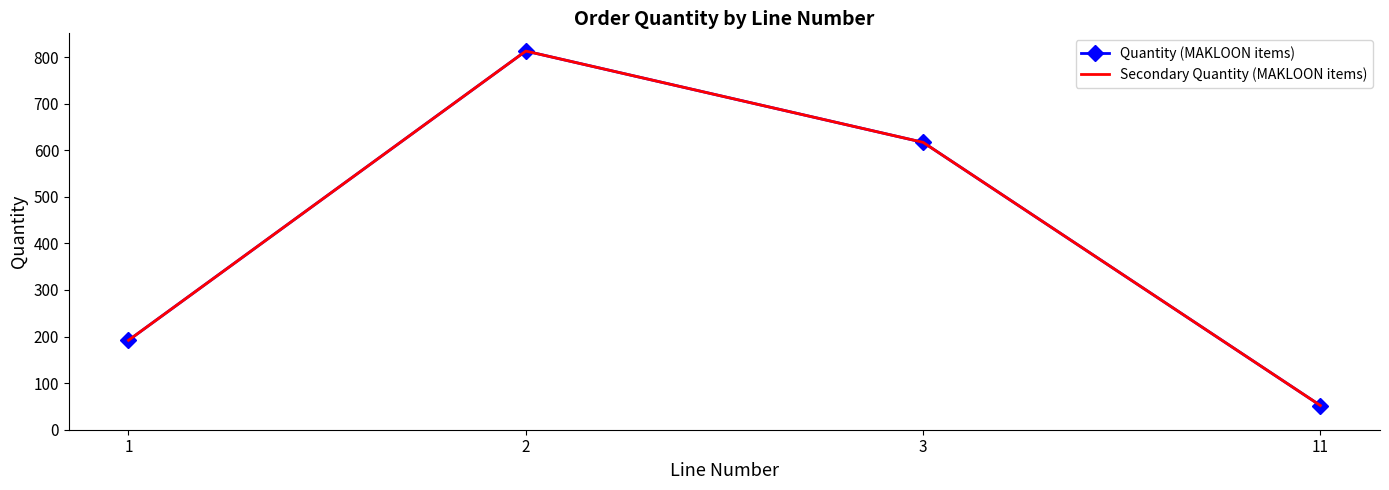

True or false: Quantity (MAKLOON items) and Secondary Quantity (MAKLOON items) intersect in this chart.

False